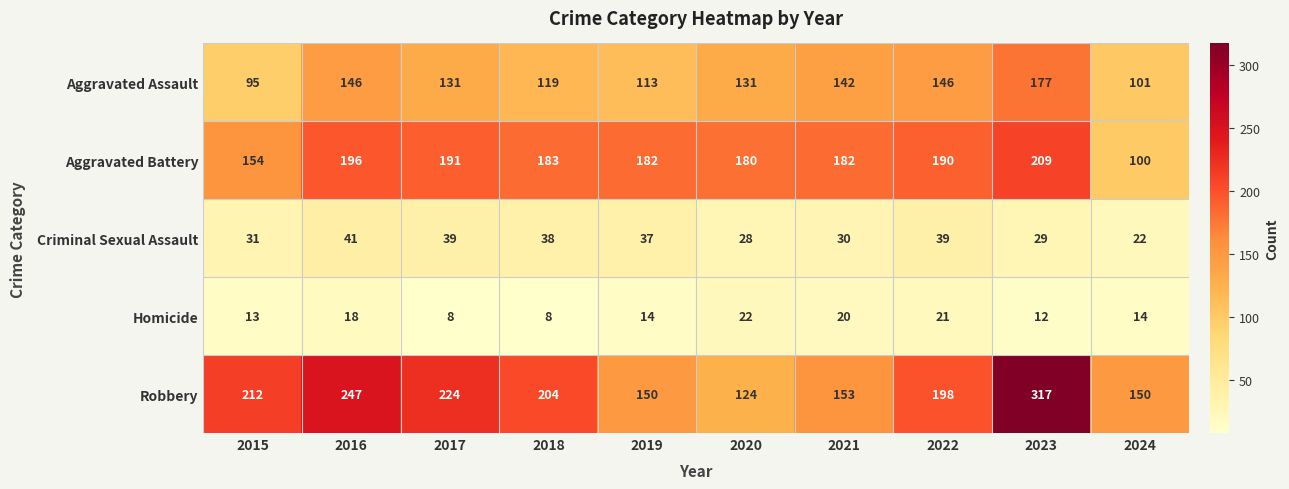

What is the sum of all Robbery values?

1979